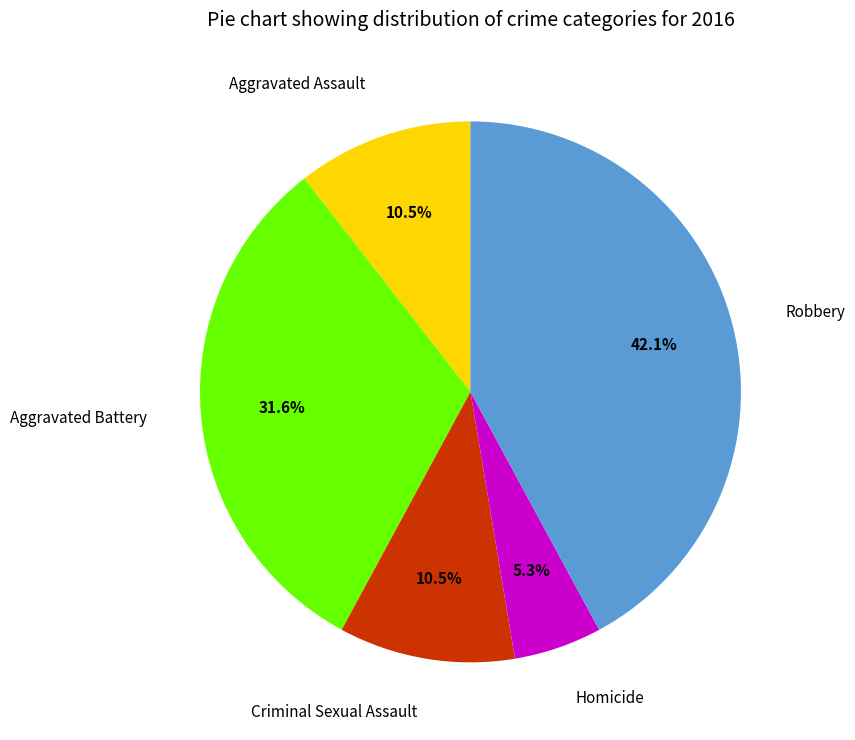

Is the sum of Criminal Sexual Assault and Homicide greater than half?

No